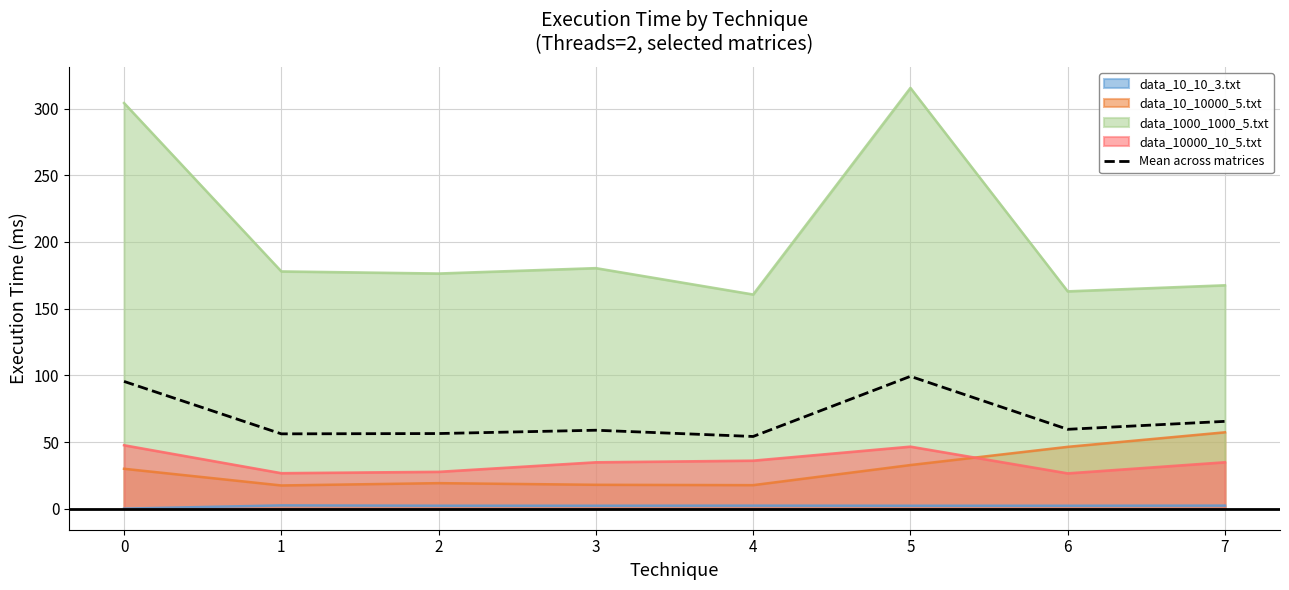

Reading right to left, what are all the values shown in this chart?

7=65.5	6=59.5	5=99.3	4=54.2	3=58.8	2=56.3	1=56.1	0=95.4